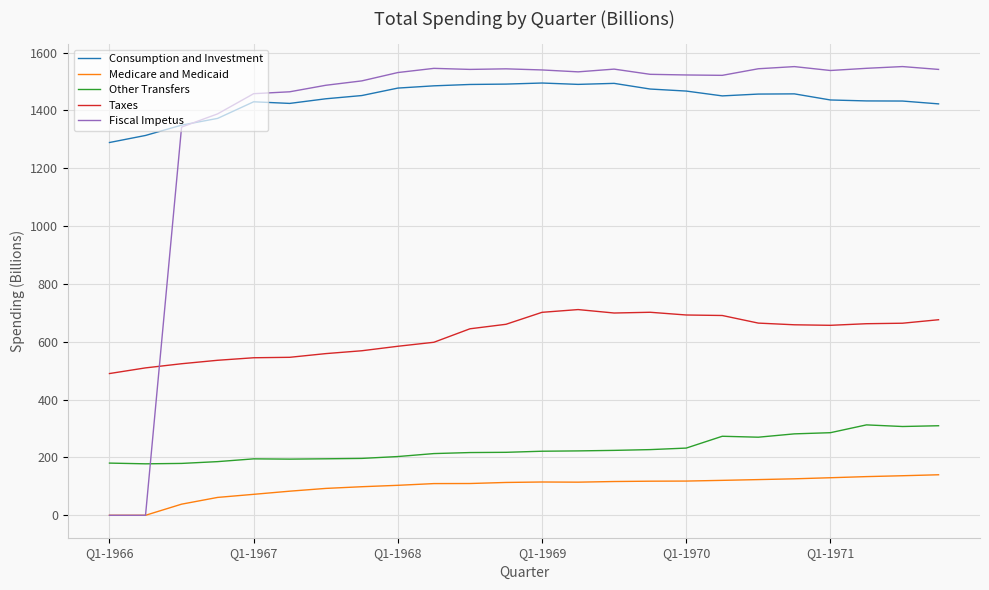

Which series has the largest range (max minus min)?

Fiscal Impetus